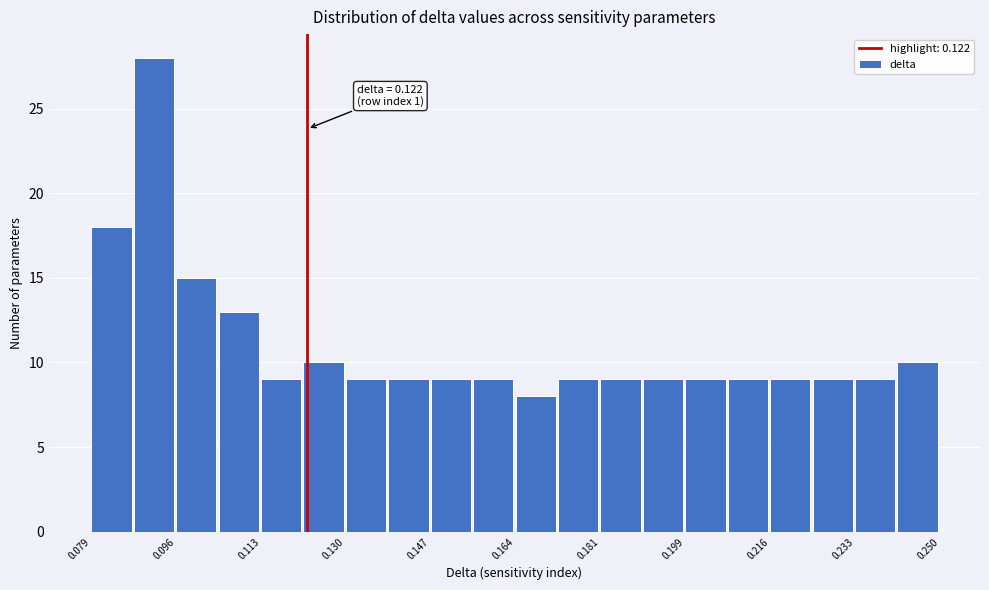

Which range on the x-axis has the tallest bar?

0.088 to 0.096